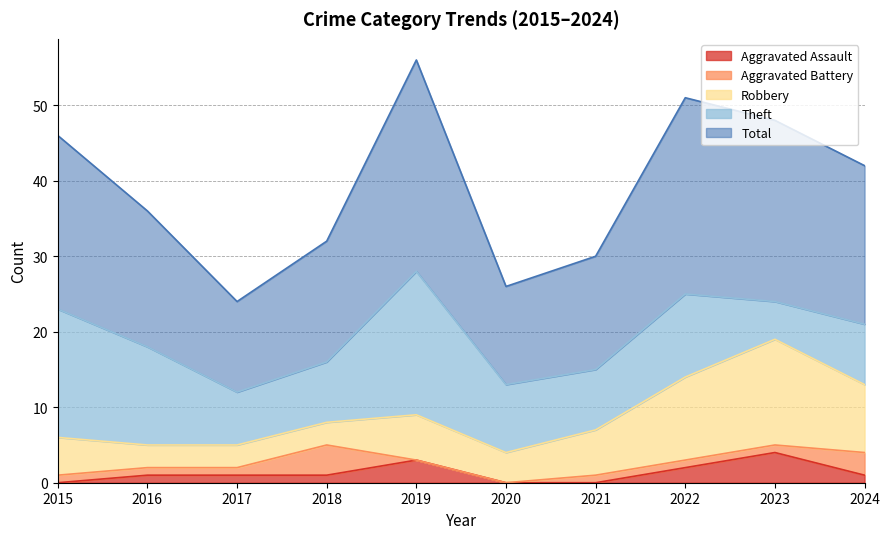

What is the minimum value for Theft?

5